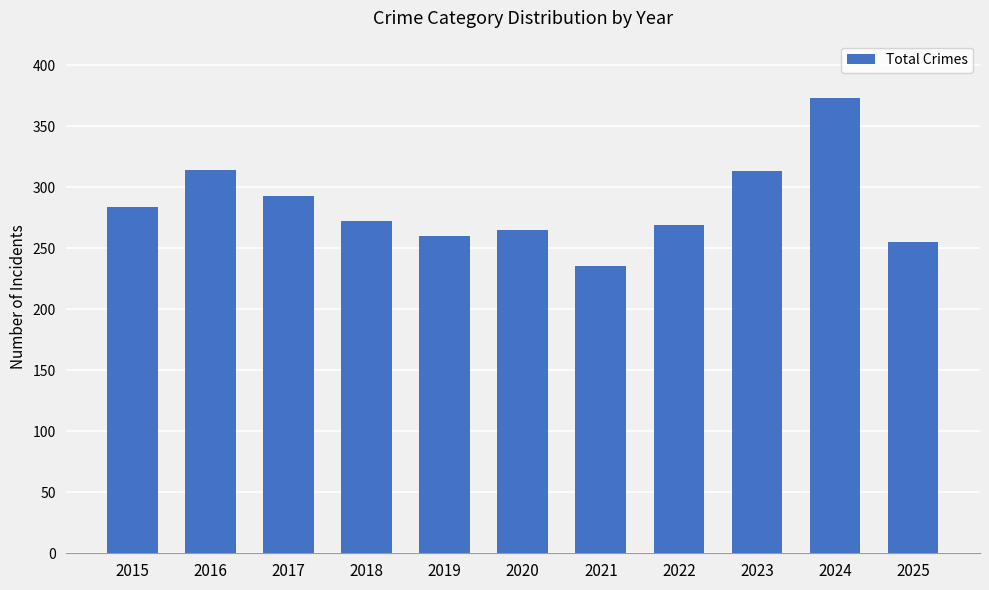

What is the average value?

285